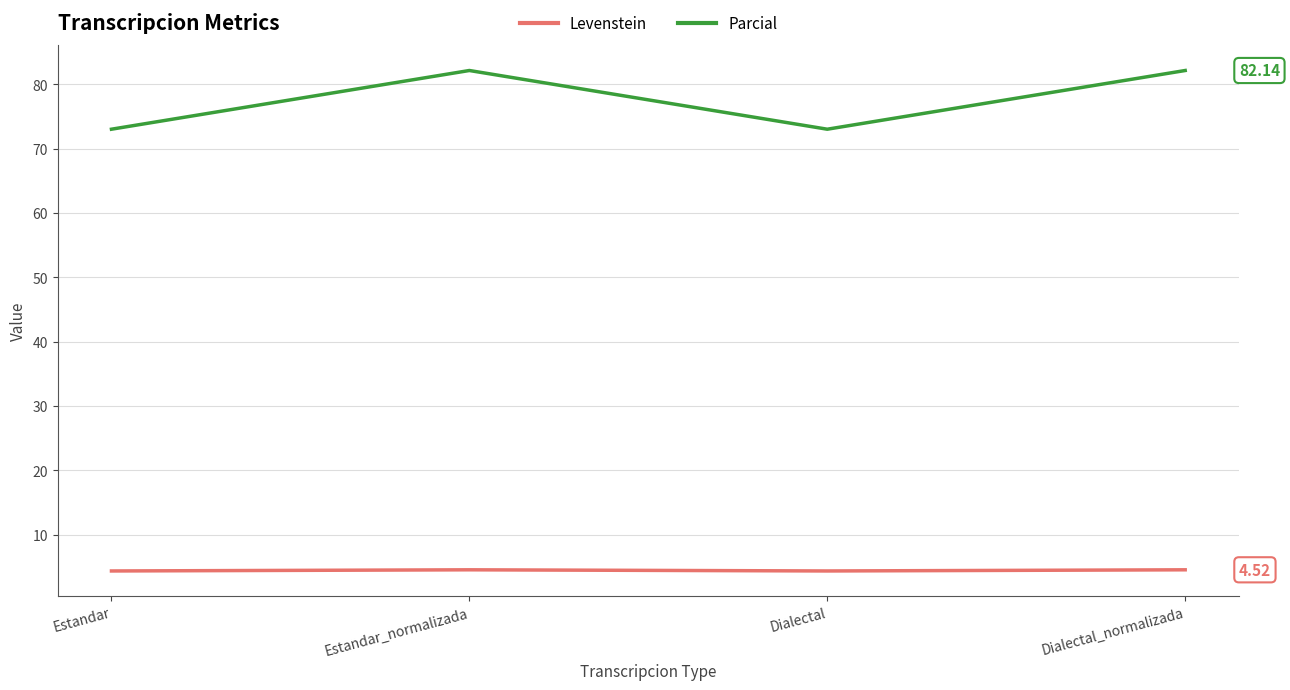

Rank the series at Dialectal from highest to lowest value.

Parcial, Levenstein